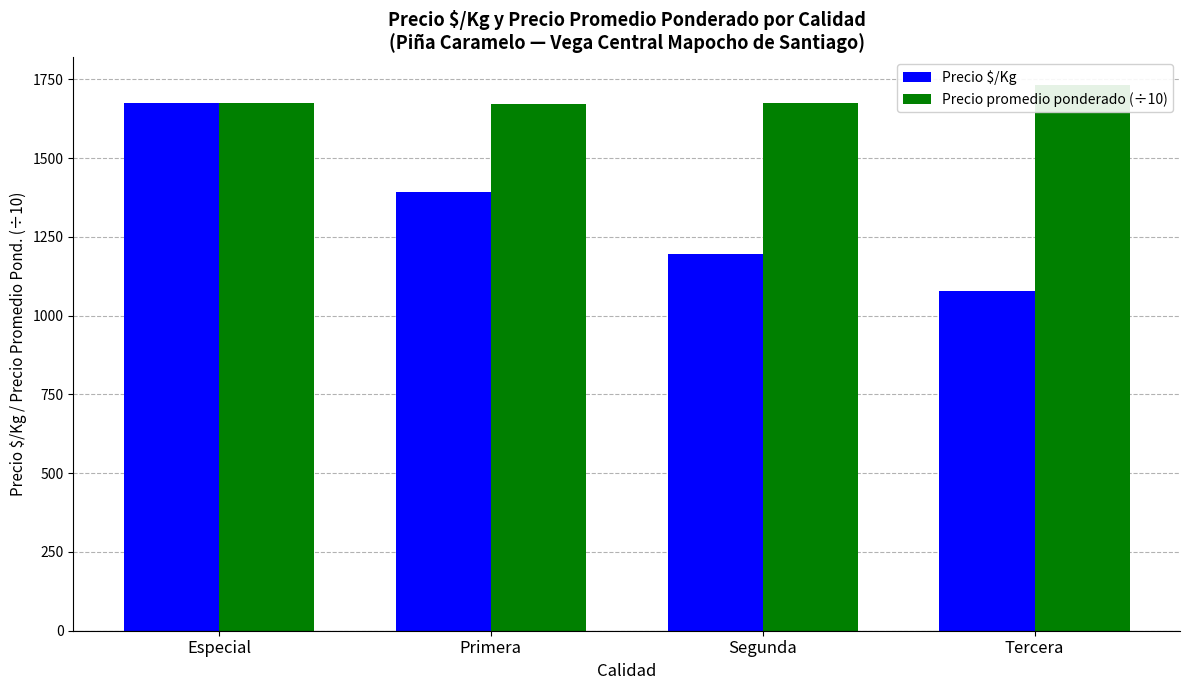

What is the approximate value of Precio promedio ponderado (÷10) at Tercera?

1733.2